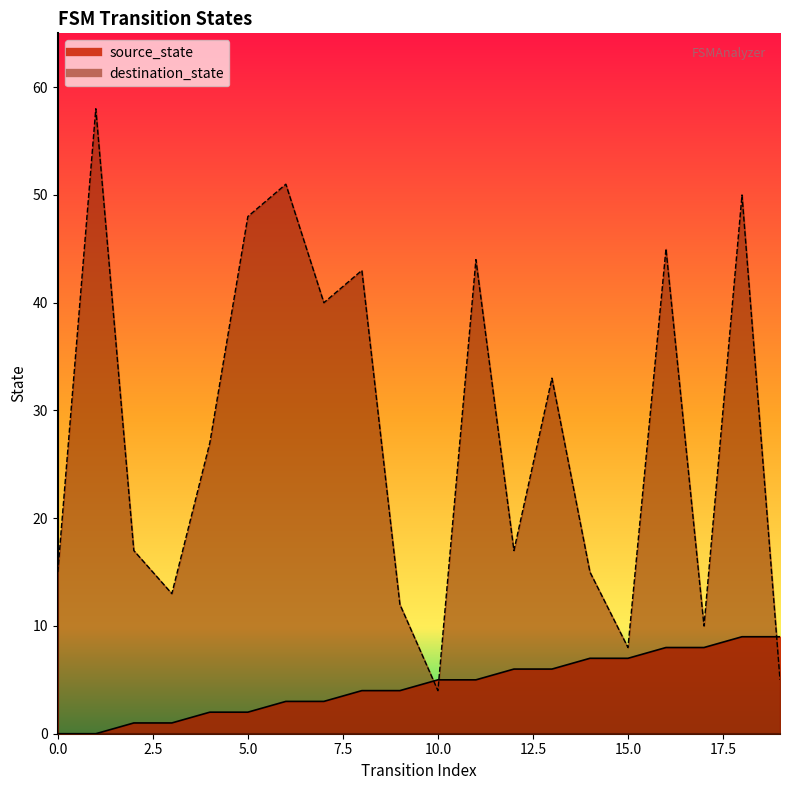

At how many categories does at least one series exceed 14?

14